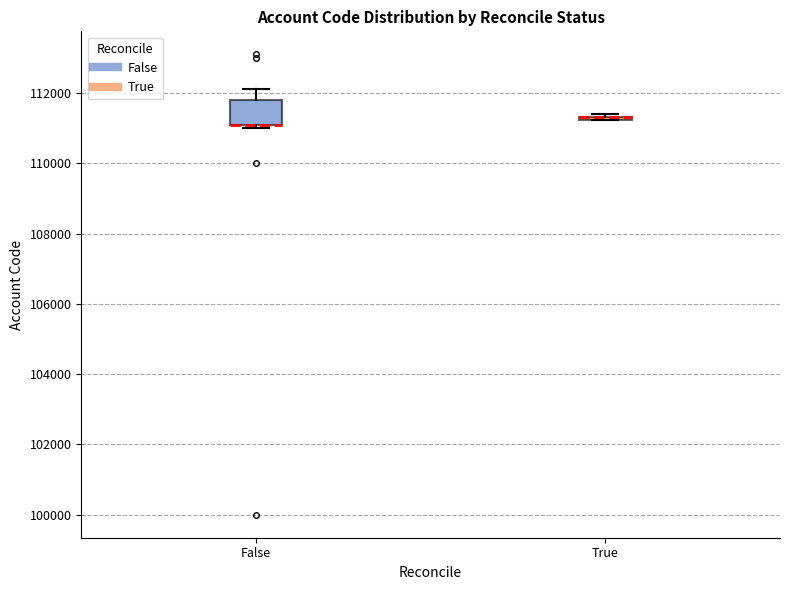

Reading left to right, transcribe this box plot: for each box, give where its median line is, the range the box spans, and where its two whiskers end, as read against the y-axis. The values are not printed on the chart, so give them approximately, as read against the axis.

False: median 111200 (drawn on the box's lower edge), box 111200 to 111800, whiskers 111000 to 112200
True: box collapsed to a line at 111400, whiskers 111200 to 111400